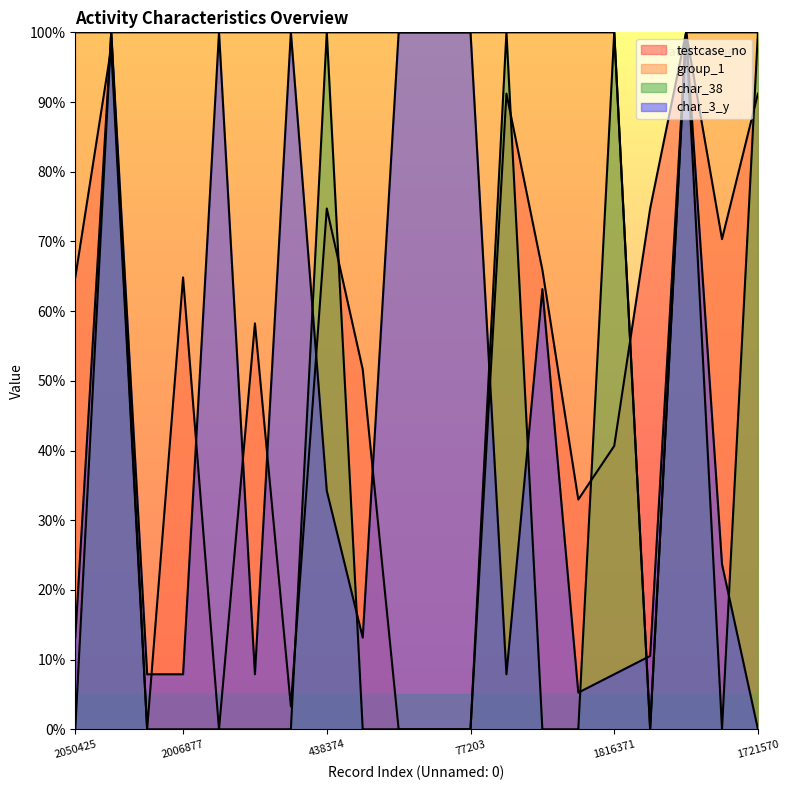

How many categories are shown in the chart?

20